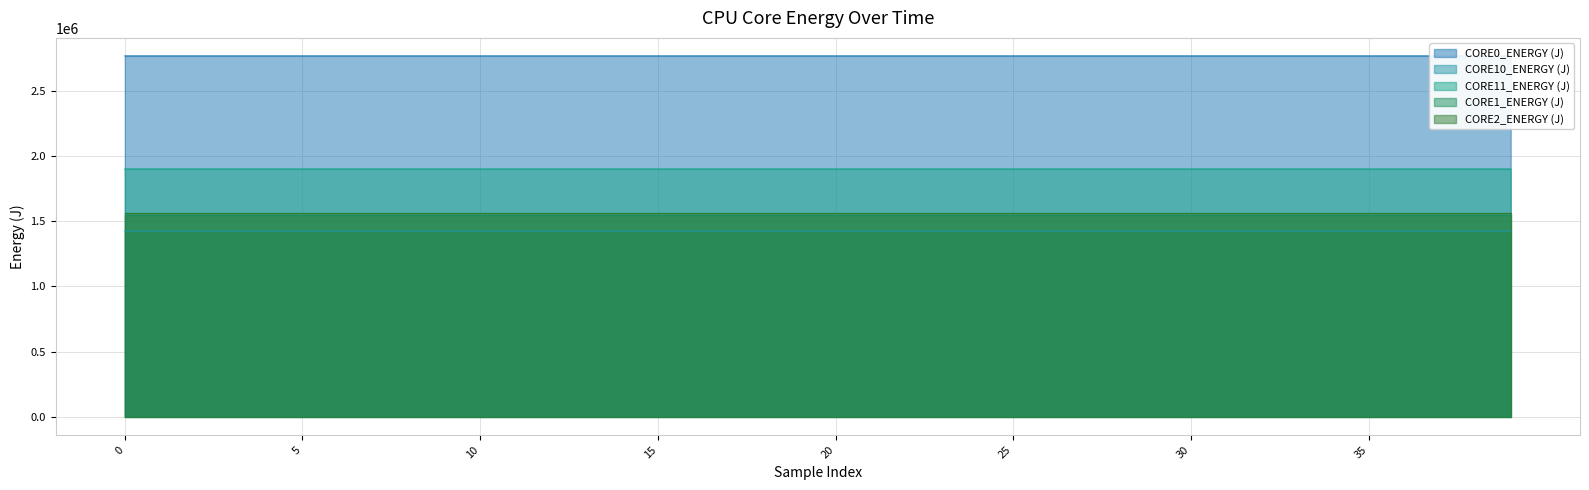

What is the minimum value for CORE1_ENERGY (J)?

1547532.0